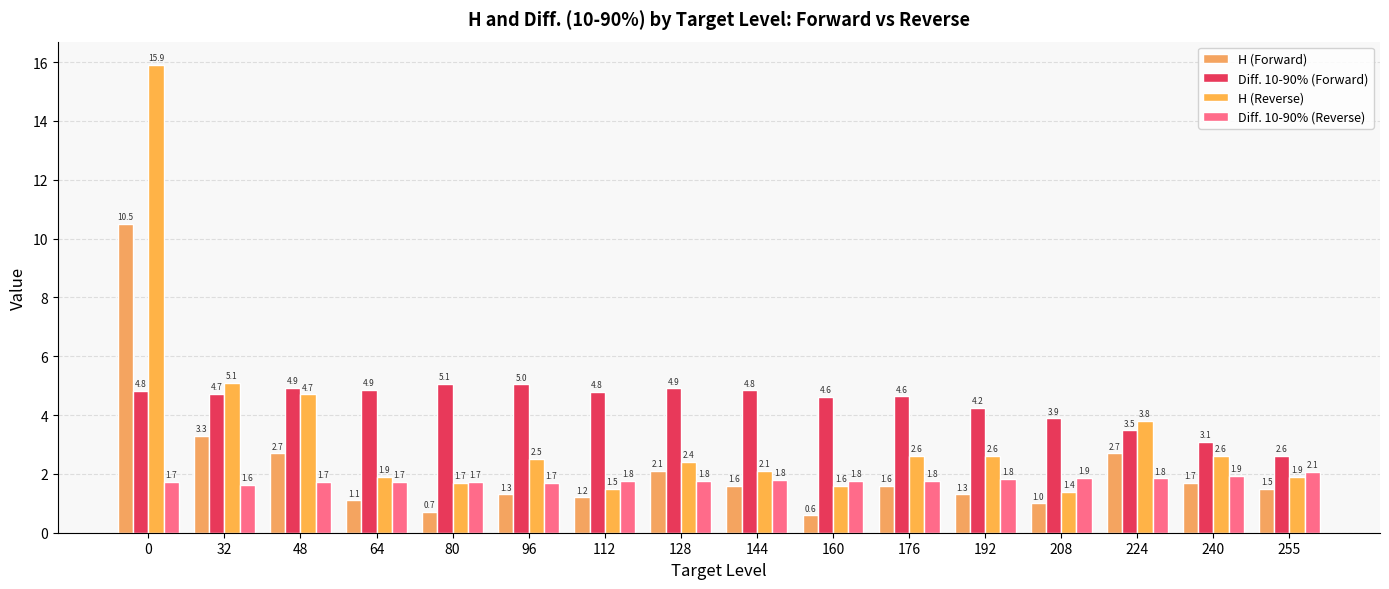

True or false: H (Forward) has a value of 18.8 at 0.

False